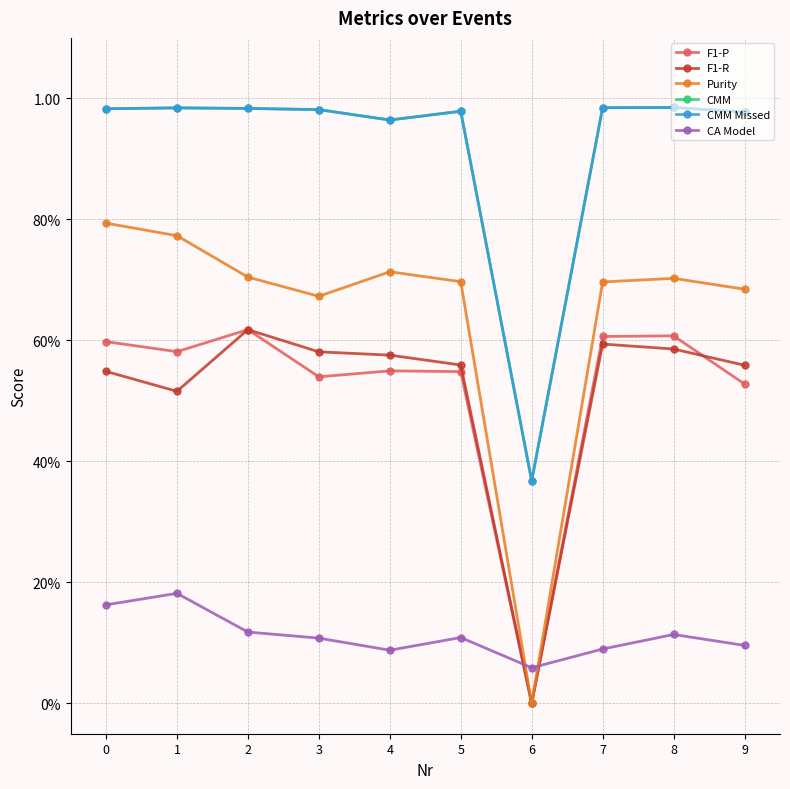

Reading left to right, what are all the values shown in this chart?

F1-P: 0.6	0.6	0.6	0.5	0.5	0.5	0.0	0.6	0.6	0.5
F1-R: 0.5	0.5	0.6	0.6	0.6	0.6	0.0	0.6	0.6	0.6
Purity: 0.8	0.8	0.7	0.7	0.7	0.7	0.0	0.7	0.7	0.7
CMM: 1.0	1.0	1.0	1.0	1.0	1.0	0.4	1.0	1.0	1.0
CMM Missed: 1.0	1.0	1.0	1.0	1.0	1.0	0.4	1.0	1.0	1.0
CA Model: 0.2	0.2	0.1	0.1	0.1	0.1	0.1	0.1	0.1	0.1